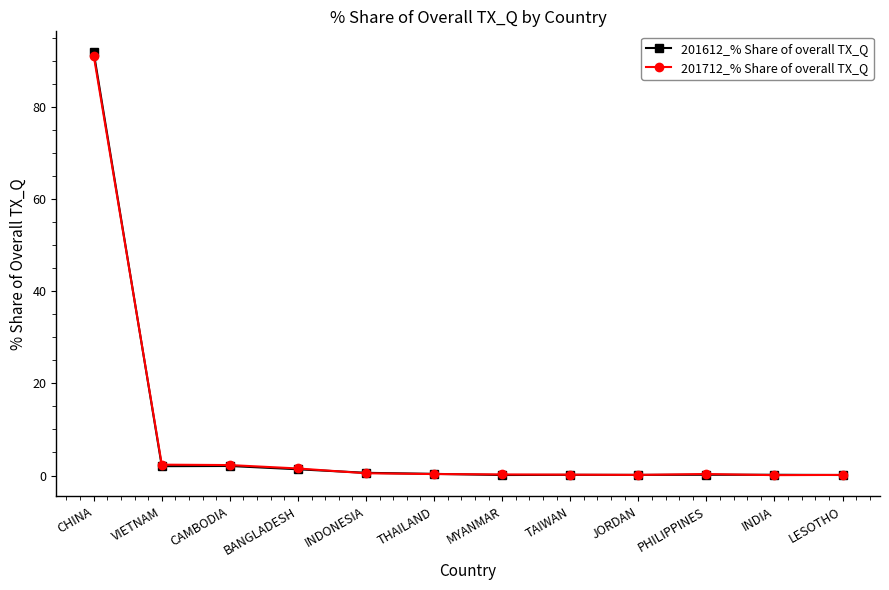

True or false: 201612_% Share of overall TX_Q has more than 1 interior local peaks.

True